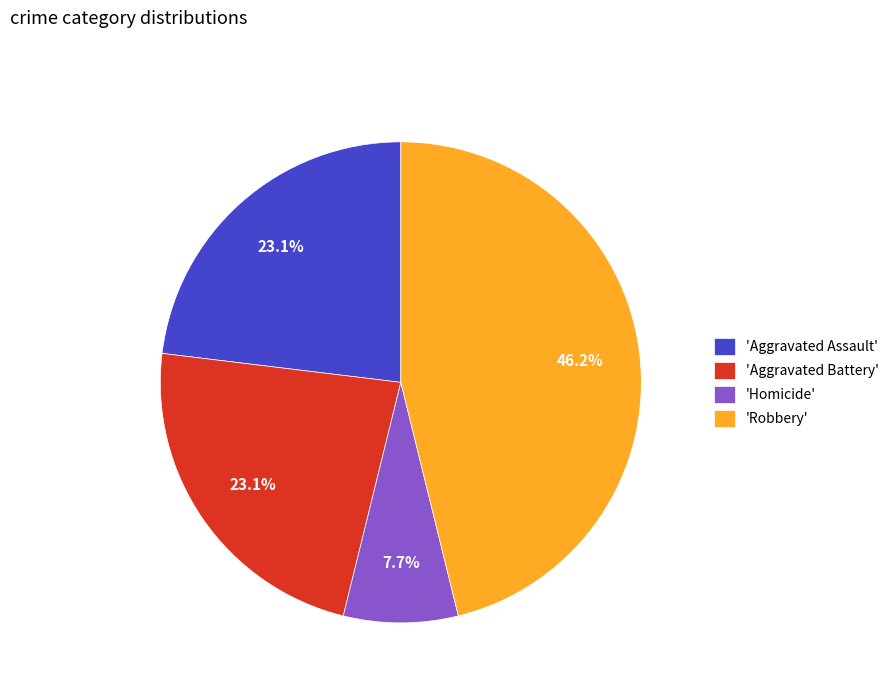

Combined, do 'Robbery' and 'Aggravated Assault' account for over 50%?

Yes